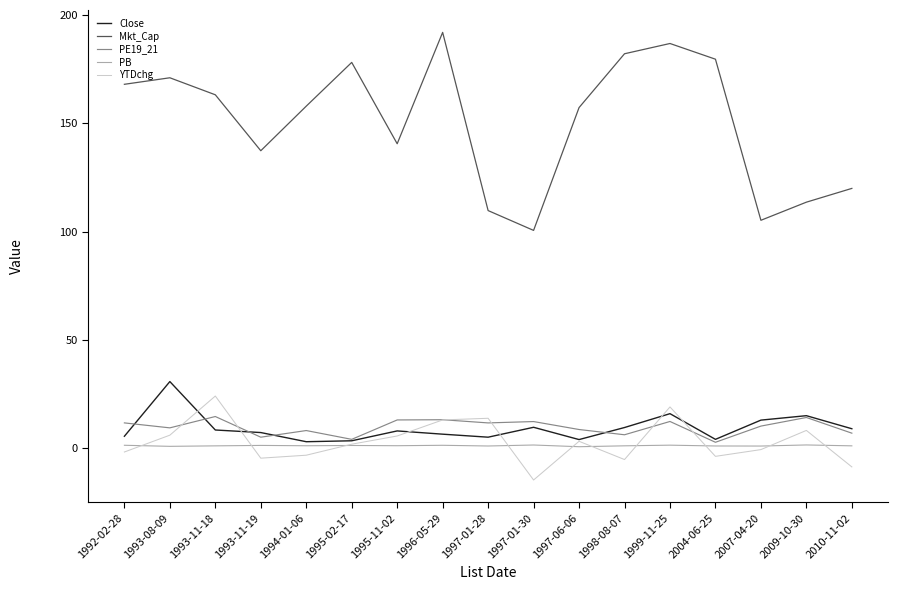

The value of Mkt_Cap at 1993-11-18 is 163.1. True or false?

True